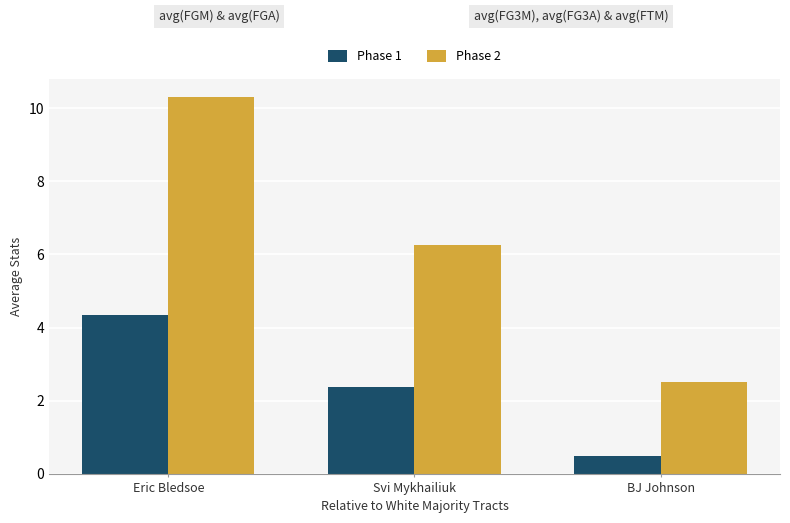

The value of Phase 1 at Svi Mykhailiuk is 2.4. True or false?

True